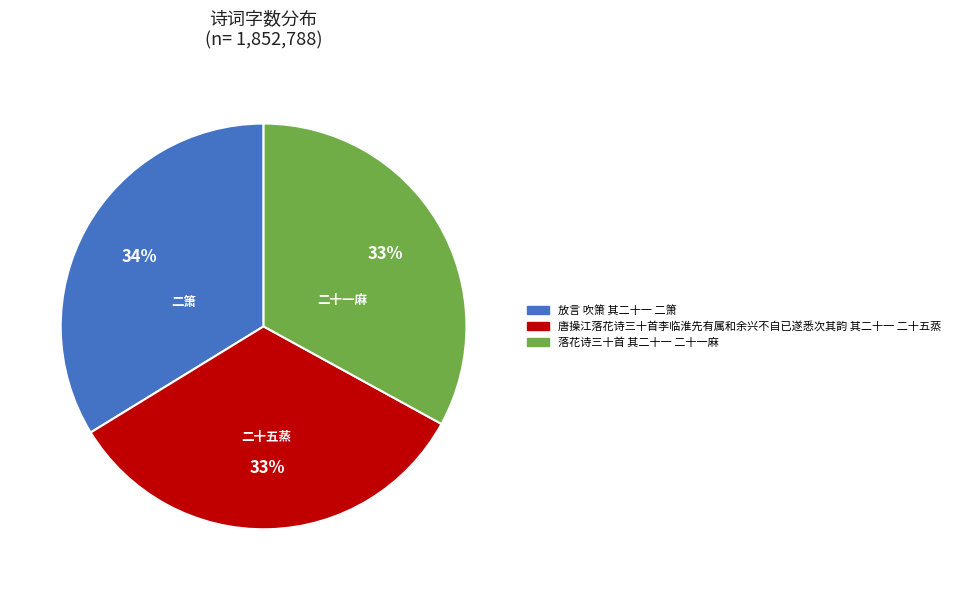

How many slices are in this pie chart?

3